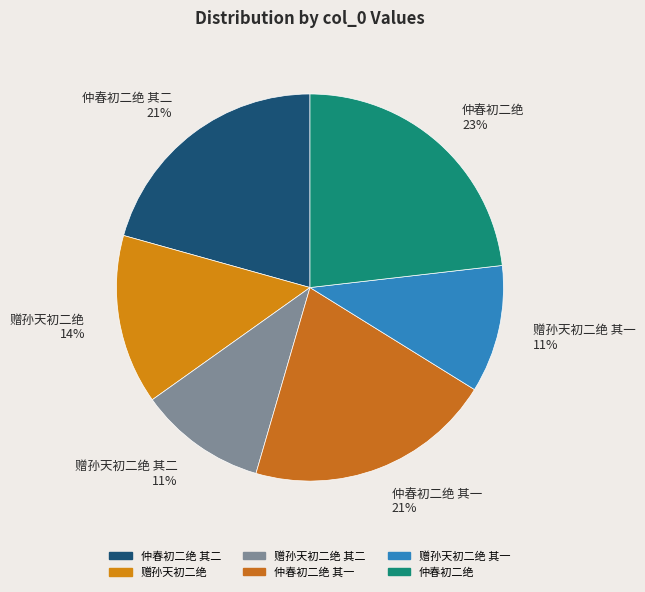

To the nearest percent, what is the difference between the 仲春初二绝 其二 and 赠孙天初二绝 其二 slice percentages?

10%